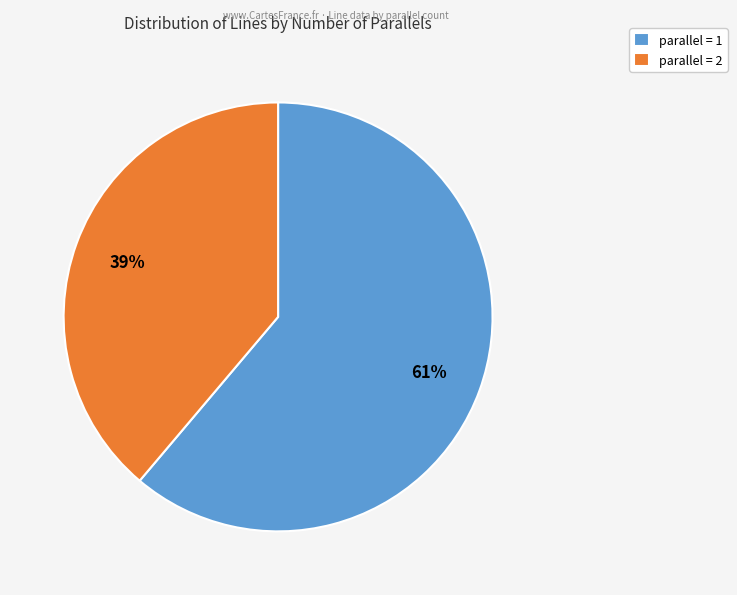

Is there any slice that represents more than half of the pie?

Yes